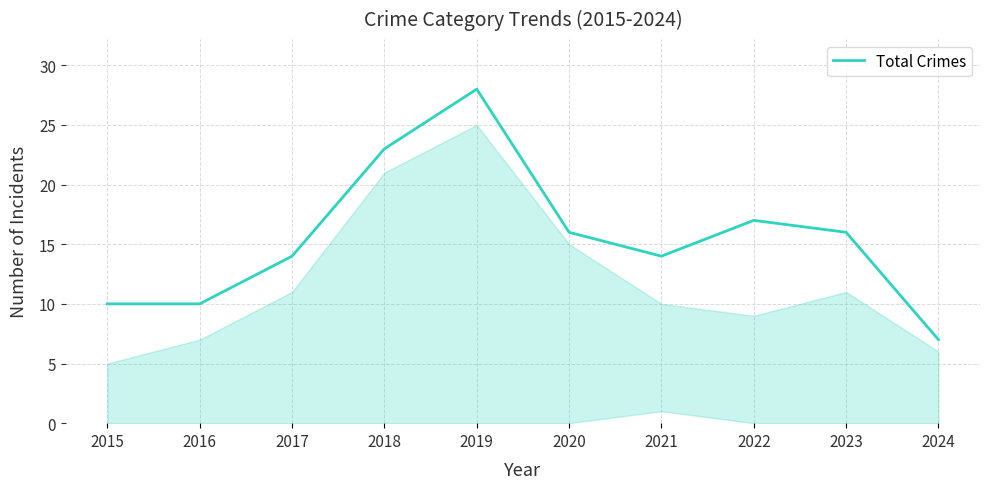

At which category does the chart reach its peak across all series?

2019